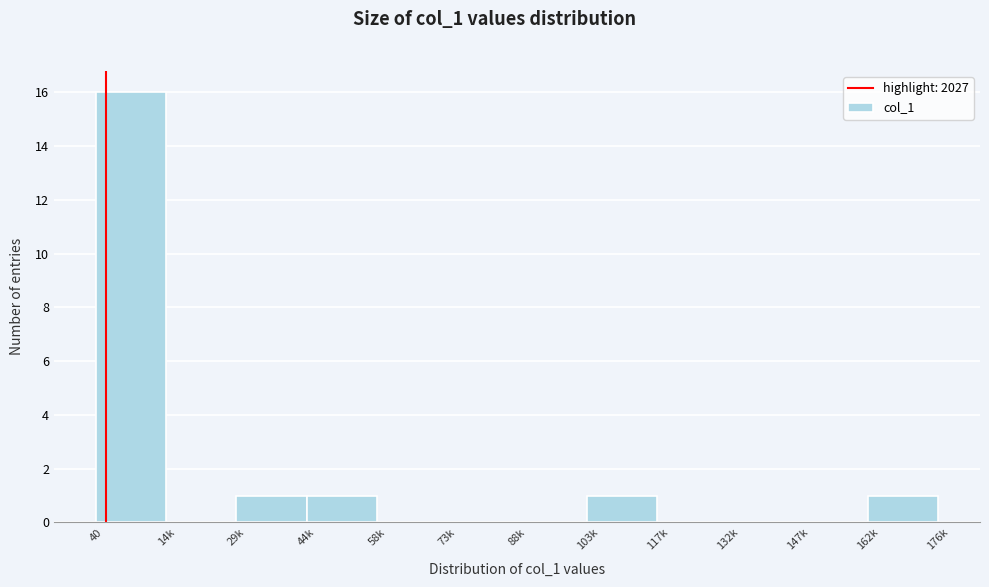

Reading left to right, what are all the values shown in this chart?

40=16	14k=0	29k=1	44k=1	58k=0	73k=0	88k=0	103k=1	117k=0	132k=0	147k=0	162k=1